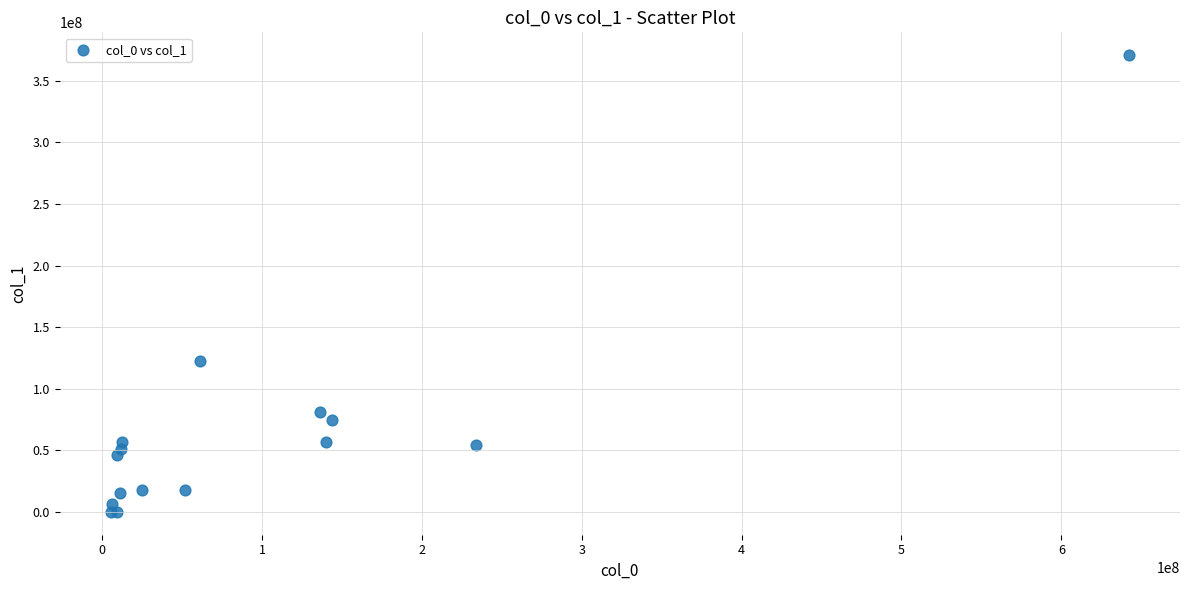

What Y value in the scatter plot is closest to 185512655?

122713909